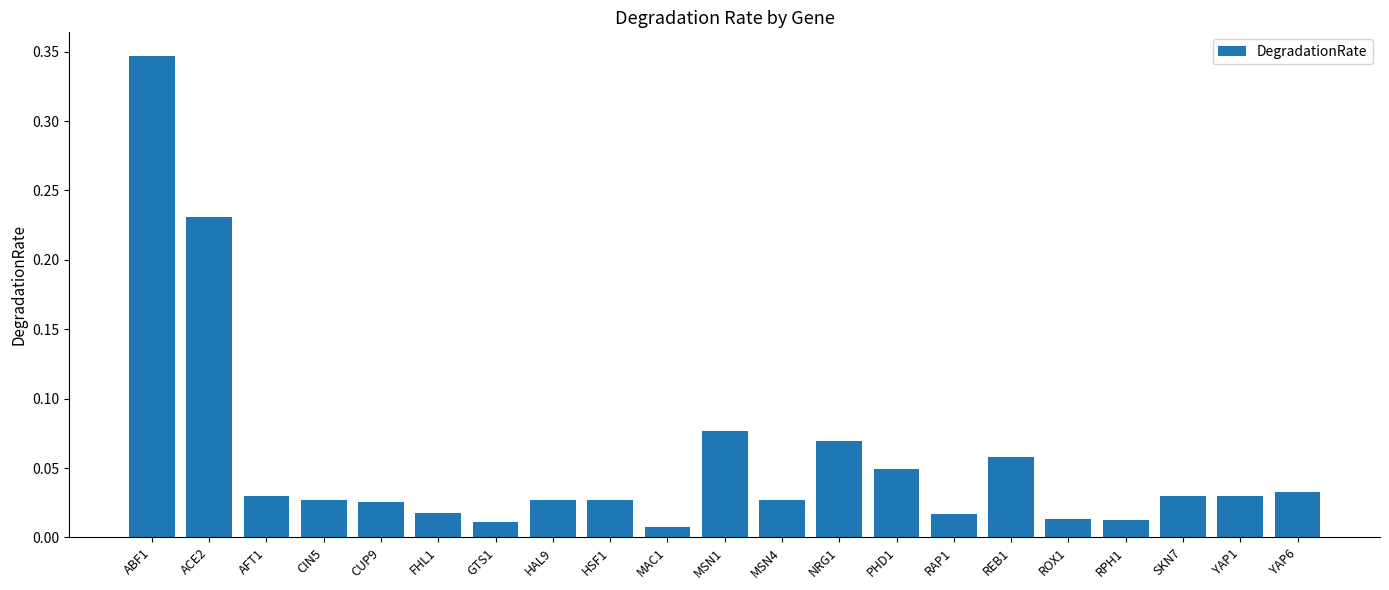

What position from the right is SKN7?

3